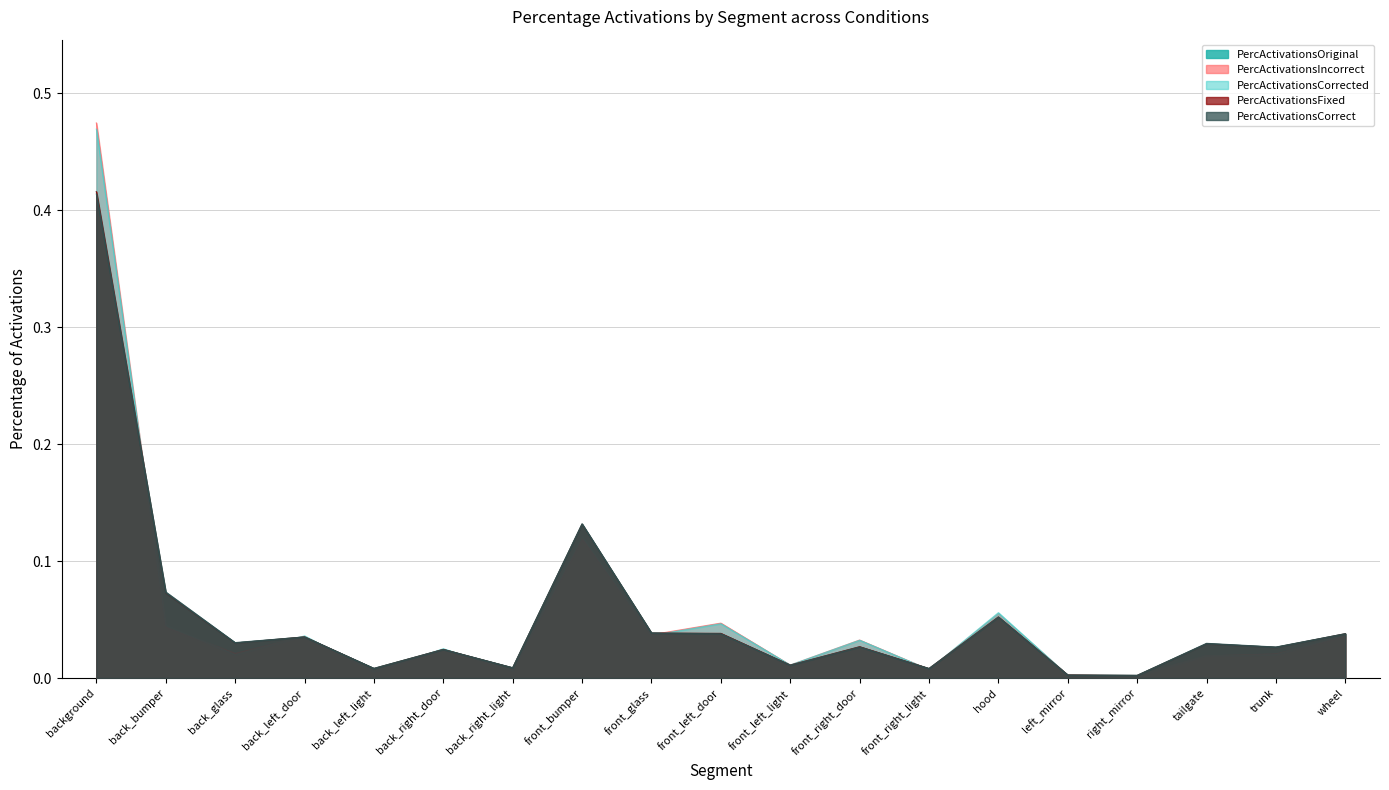

What is the sum of all PercActivationsCorrected values?

1.0